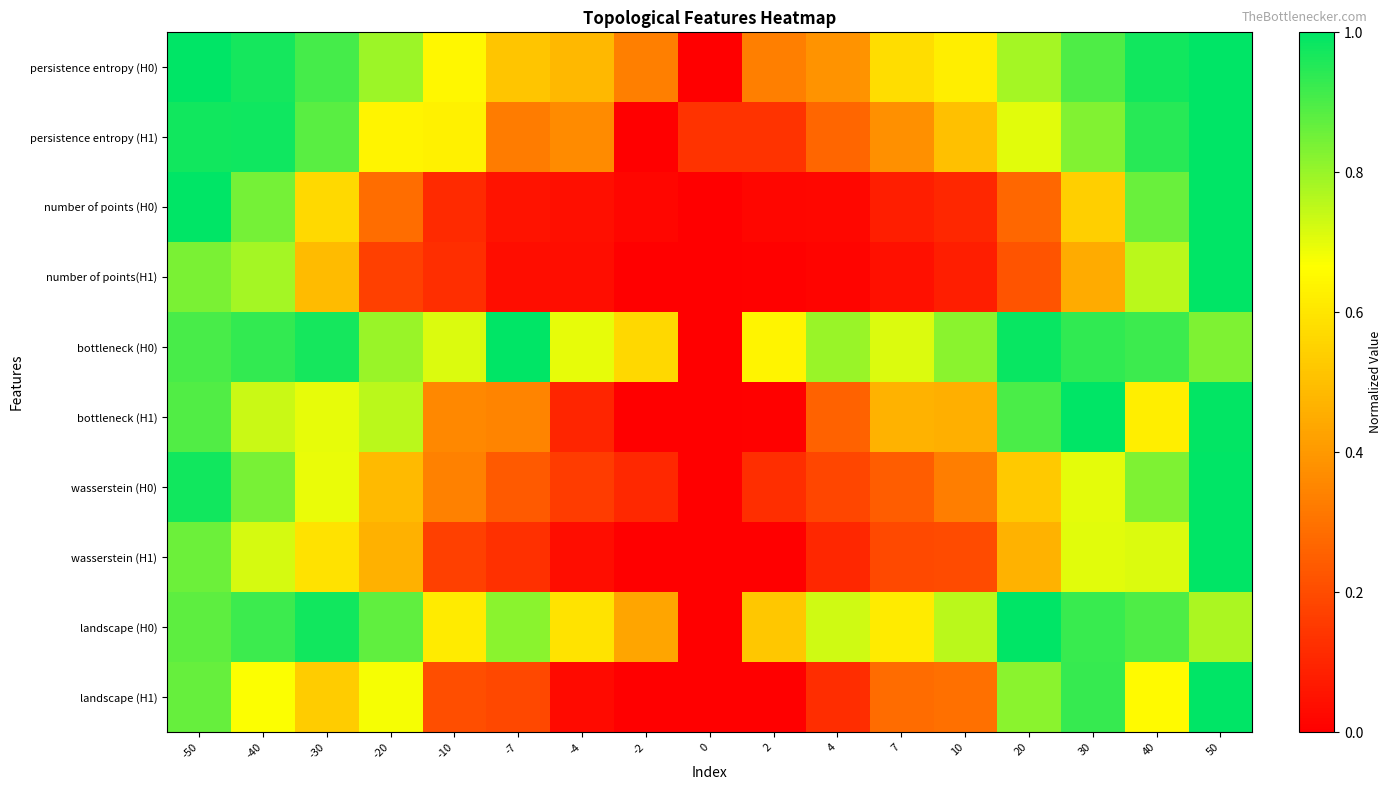

Reading right to left, list all the values displayed in this chart.

persistence entropy (H0): 50=1.0	40=1.0	30=0.9	20=0.8	10=0.6	7=0.6	4=0.4	2=0.3	0=0.0	-2=0.3	-4=0.5	-7=0.5	-10=0.6	-20=0.8	-30=0.9	-40=1.0	-50=1.0
persistence entropy (H1): 50=1.0	40=0.9	30=0.8	20=0.7	10=0.5	7=0.4	4=0.3	2=0.1	0=0.1	-2=0.0	-4=0.4	-7=0.3	-10=0.6	-20=0.6	-30=0.9	-40=1.0	-50=1.0
number of points (H0): 50=1.0	40=0.9	30=0.5	20=0.3	10=0.1	7=0.1	4=0.0	2=0.0	0=0.0	-2=0.0	-4=0.0	-7=0.1	-10=0.1	-20=0.3	-30=0.6	-40=0.8	-50=1.0
number of points(H1): 50=1.0	40=0.8	30=0.4	20=0.2	10=0.1	7=0.0	4=0.0	2=0.0	0=0.0	-2=0.0	-4=0.0	-7=0.0	-10=0.1	-20=0.2	-30=0.5	-40=0.8	-50=0.8
bottleneck (H0): 50=0.8	40=0.9	30=0.9	20=1.0	10=0.8	7=0.7	4=0.8	2=0.6	0=0.0	-2=0.6	-4=0.7	-7=1.0	-10=0.7	-20=0.8	-30=1.0	-40=0.9	-50=0.9
bottleneck (H1): 50=1.0	40=0.6	30=1.0	20=0.9	10=0.5	7=0.5	4=0.3	2=0.0	0=0.0	-2=0.0	-4=0.1	-7=0.3	-10=0.4	-20=0.8	-30=0.7	-40=0.7	-50=0.9
wasserstein (H0): 50=1.0	40=0.8	30=0.7	20=0.5	10=0.3	7=0.2	4=0.2	2=0.1	0=0.0	-2=0.1	-4=0.2	-7=0.2	-10=0.3	-20=0.5	-30=0.7	-40=0.8	-50=1.0
wasserstein (H1): 50=1.0	40=0.7	30=0.7	20=0.5	10=0.2	7=0.2	4=0.1	2=0.0	0=0.0	-2=0.0	-4=0.0	-7=0.1	-10=0.2	-20=0.5	-30=0.6	-40=0.7	-50=0.9
landscape (H0): 50=0.8	40=0.9	30=0.9	20=1.0	10=0.8	7=0.6	4=0.7	2=0.5	0=0.0	-2=0.4	-4=0.6	-7=0.8	-10=0.6	-20=0.9	-30=1.0	-40=0.9	-50=0.9
landscape (H1): 50=1.0	40=0.7	30=0.9	20=0.8	10=0.3	7=0.3	4=0.1	2=0.0	0=0.0	-2=0.0	-4=0.0	-7=0.2	-10=0.2	-20=0.7	-30=0.5	-40=0.7	-50=0.9